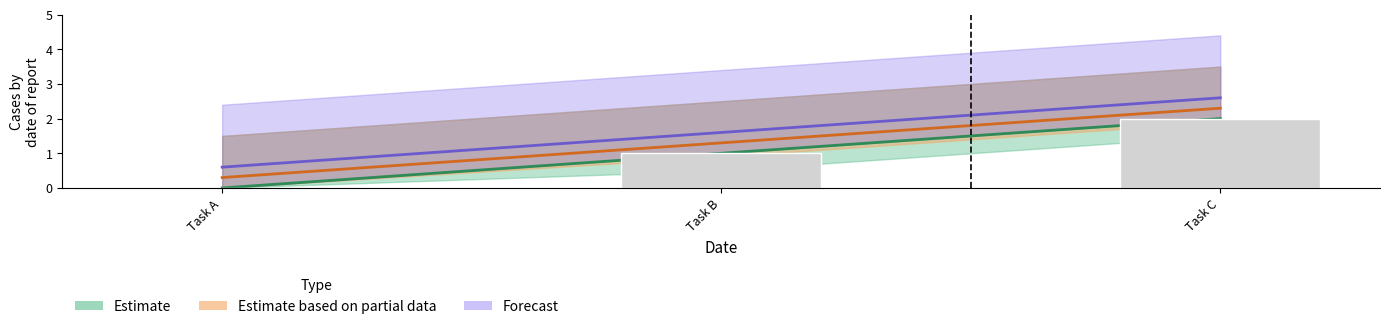

Reading right to left, what are all the values shown in this chart?

2	1	0